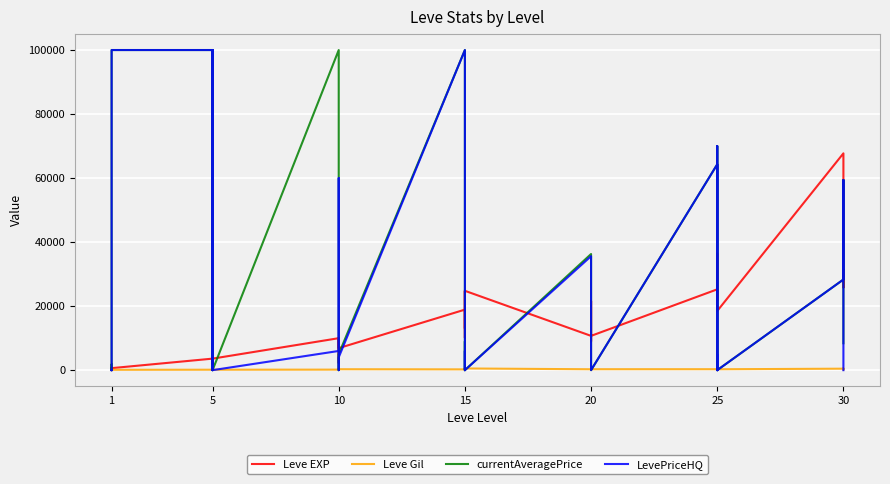

Is this an area chart (filled region under the line)?

No